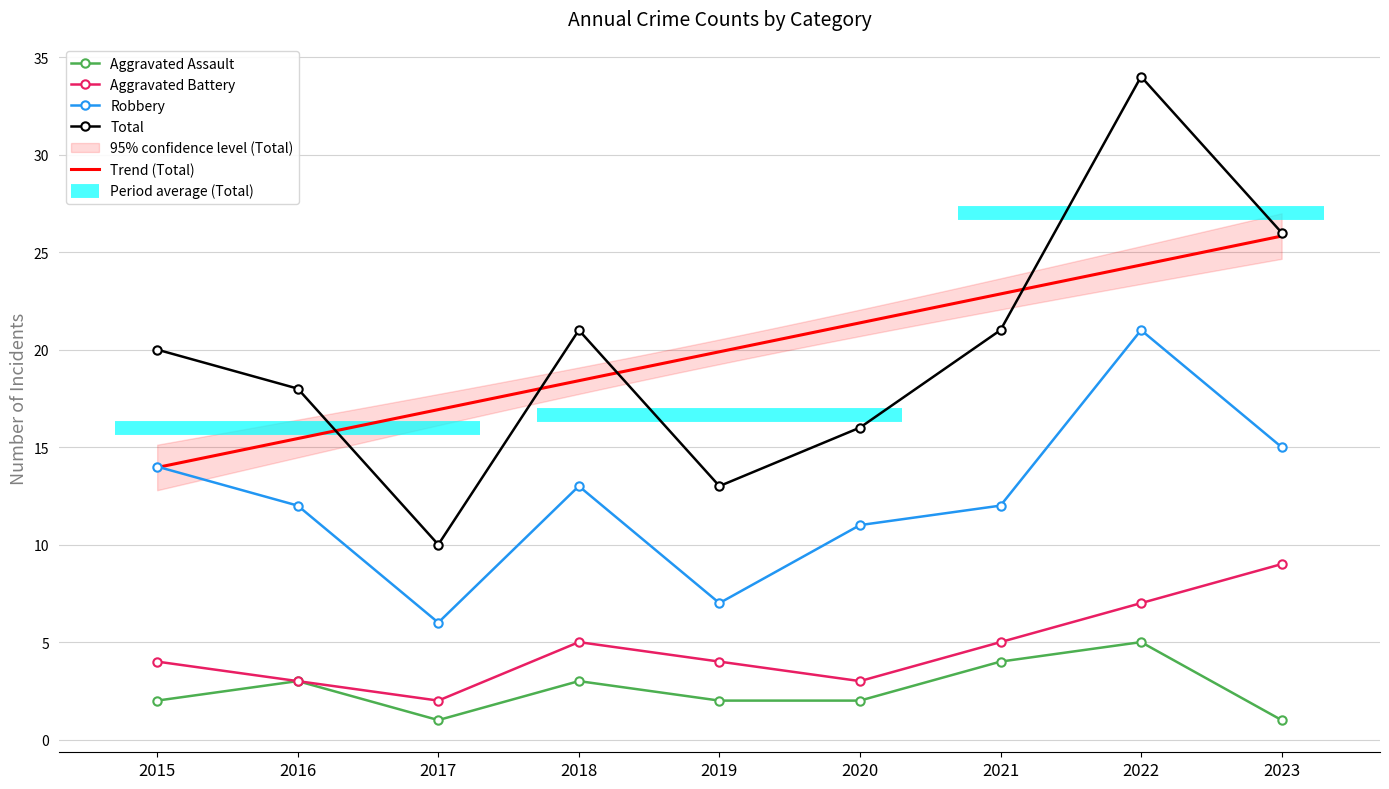

True or false: Aggravated Assault and Aggravated Battery intersect in this chart.

False